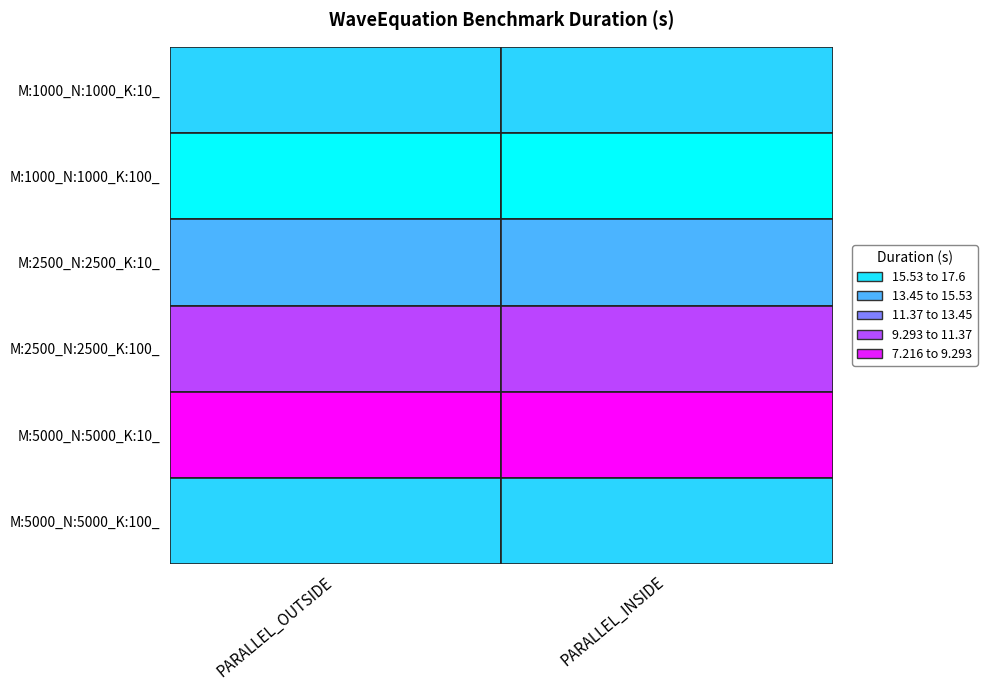

Which has a higher value, PARALLEL_OUTSIDE or PARALLEL_INSIDE?

PARALLEL_INSIDE